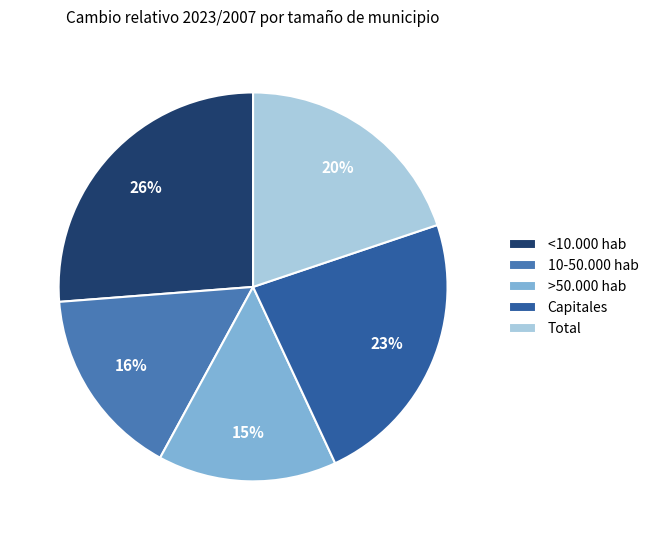

How many segments does this pie chart have?

5